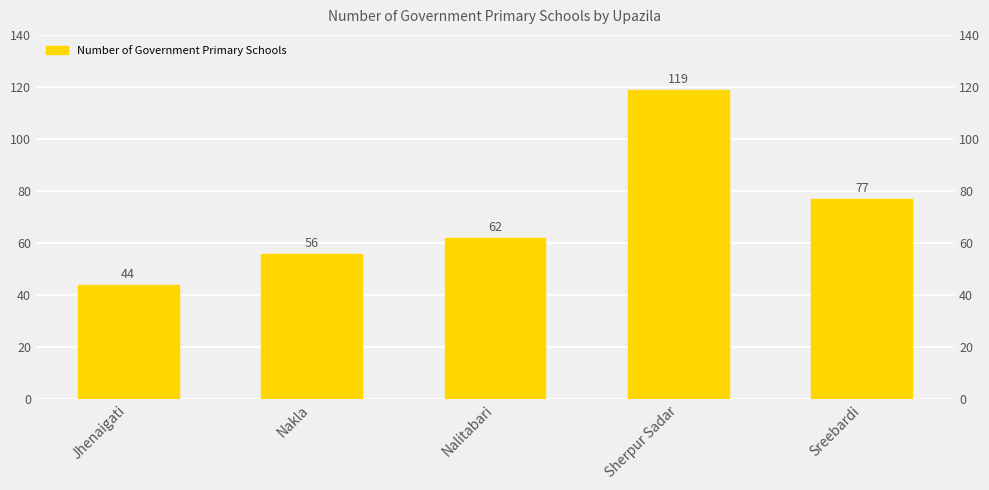

Reading left to right, extract all data points from this chart.

44	56	62	119	77